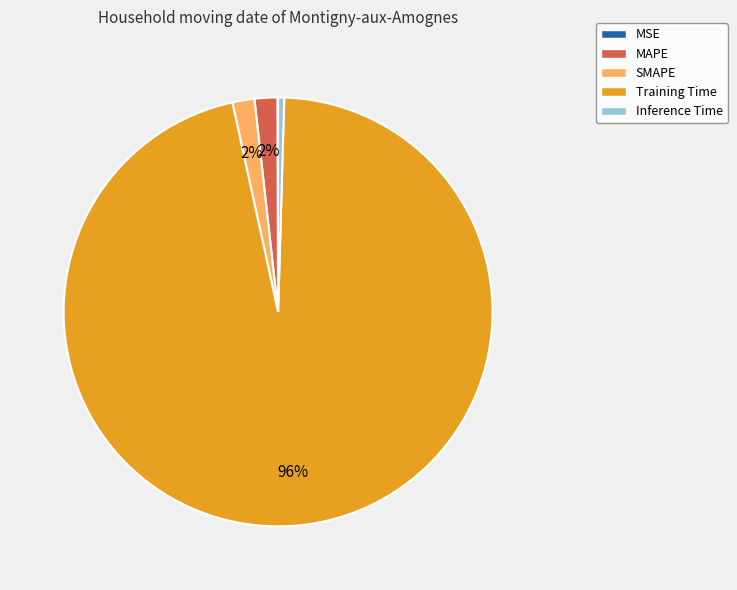

To the nearest percent, what is the difference between the Training Time and SMAPE slice percentages?

94%